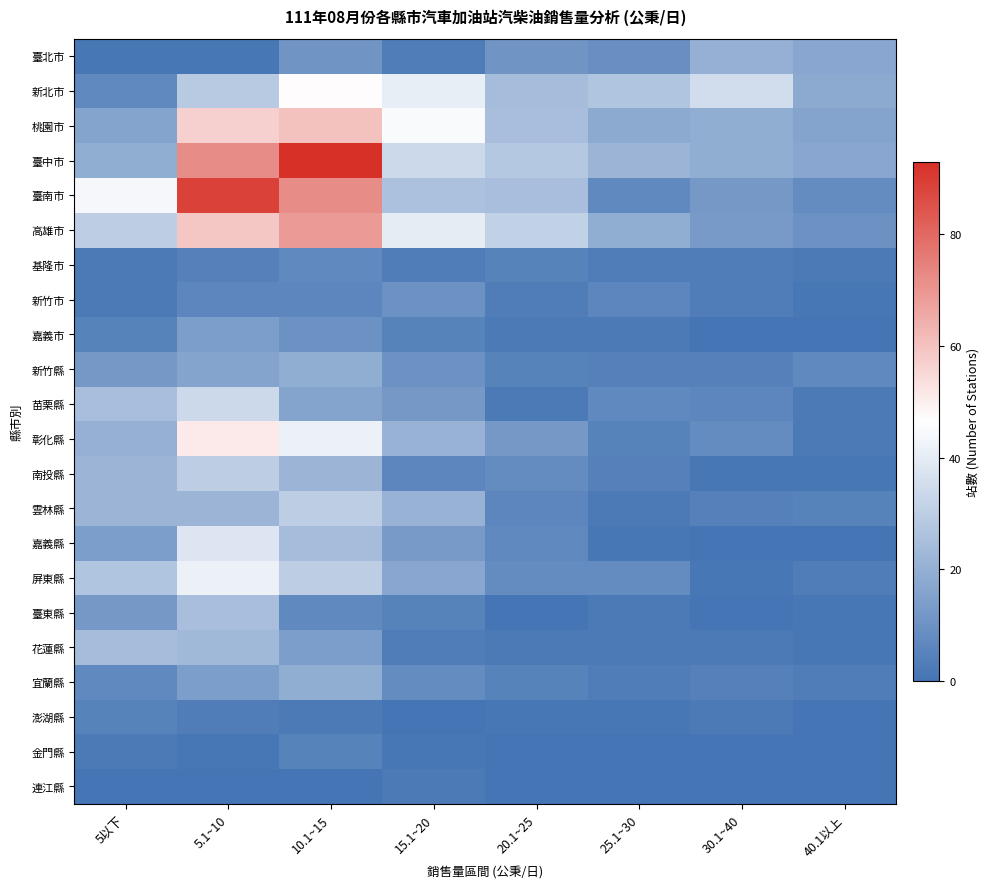

Between 10.1~15 and 30.1~40, which is larger?

30.1~40